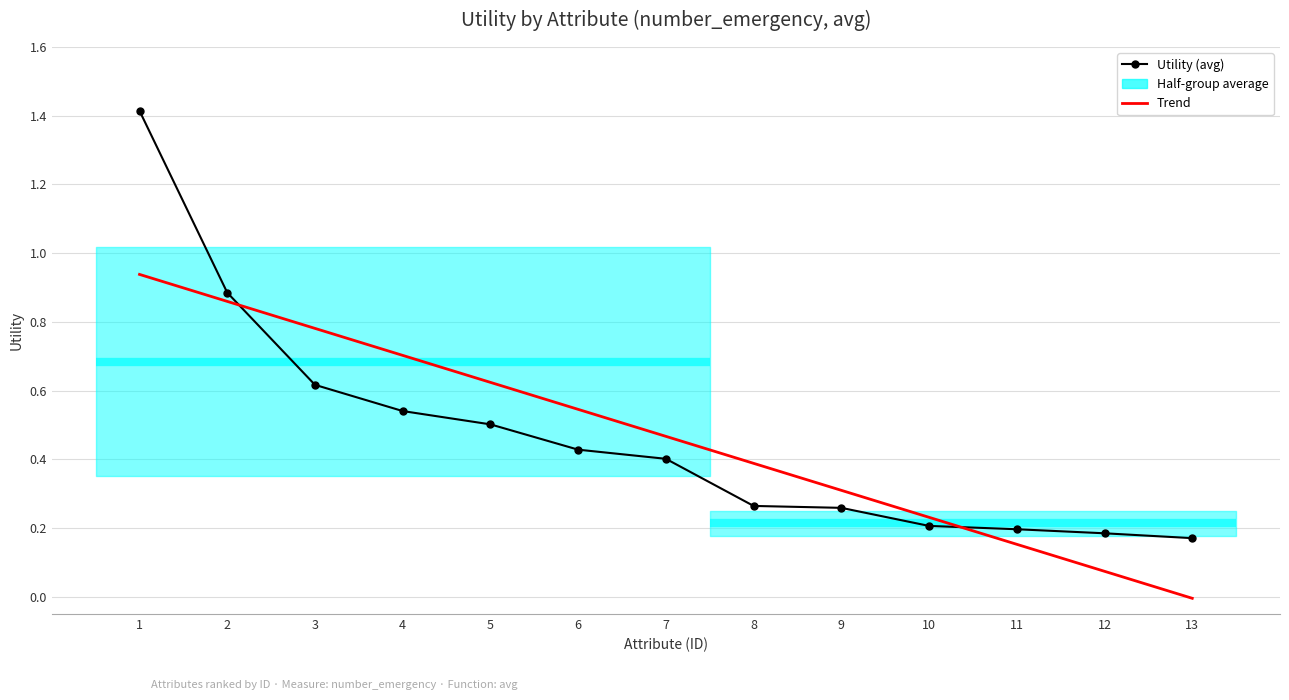

What is the spread (max minus min) of values at 7?

0.1